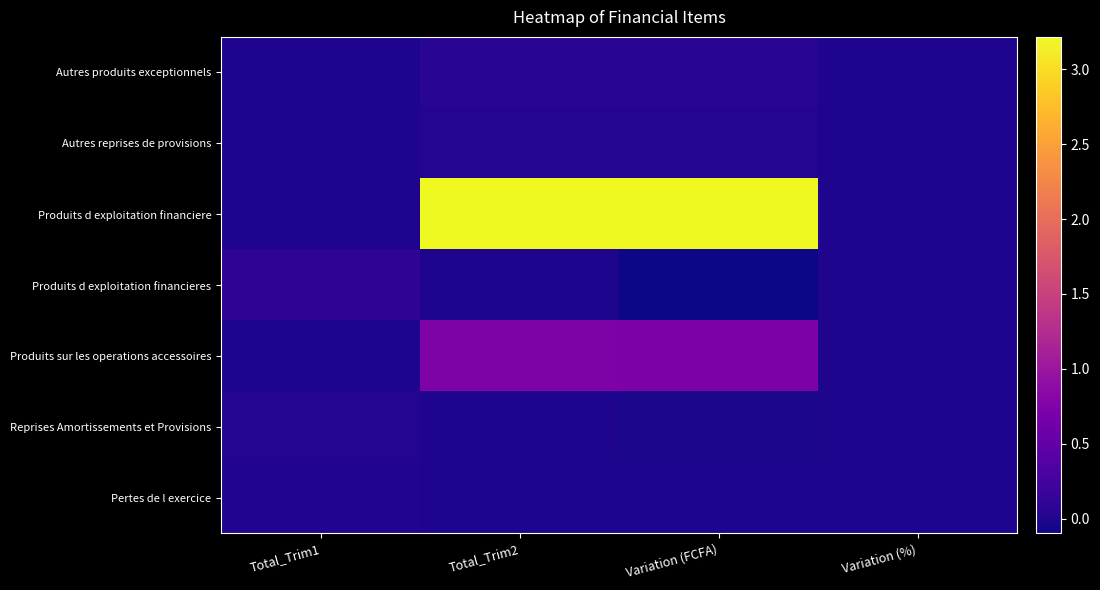

At how many categories does at least one series exceed 6147096356?

2